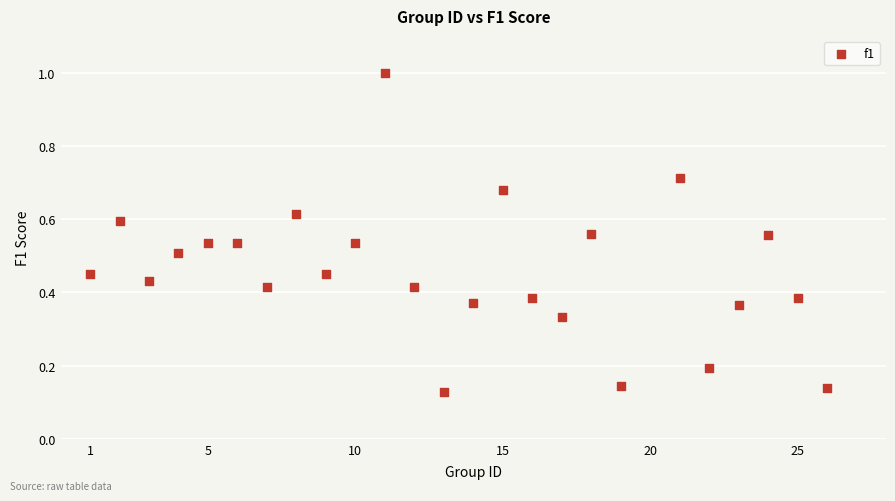

What is the range of Y values (max minus min)?

0.9